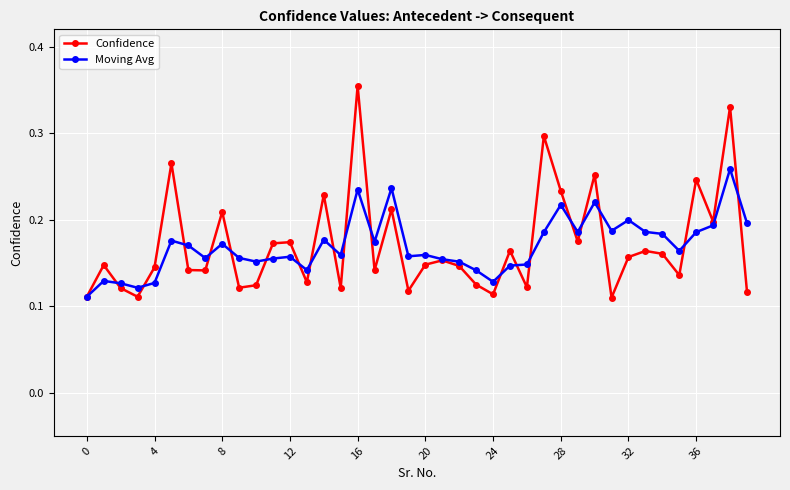

At how many categories does at least one series exceed 0?

40